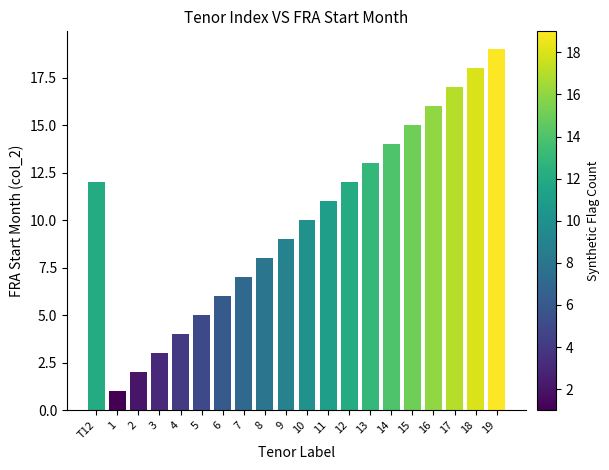

The chart shows a value of 9 at 16. True or false?

False